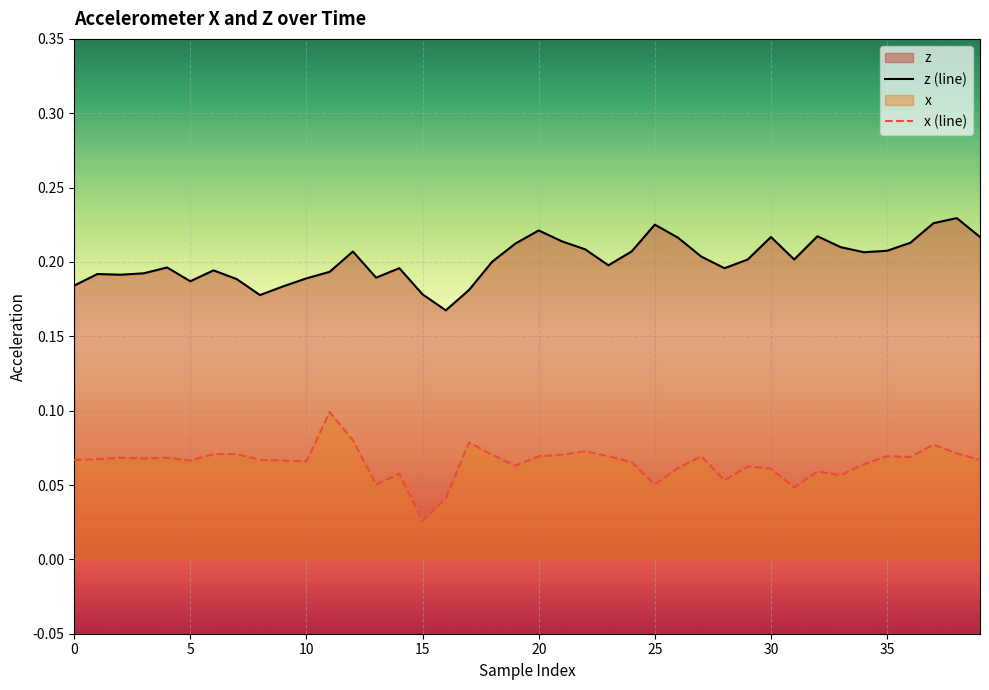

What is the sum of all z (line) values?

8.0